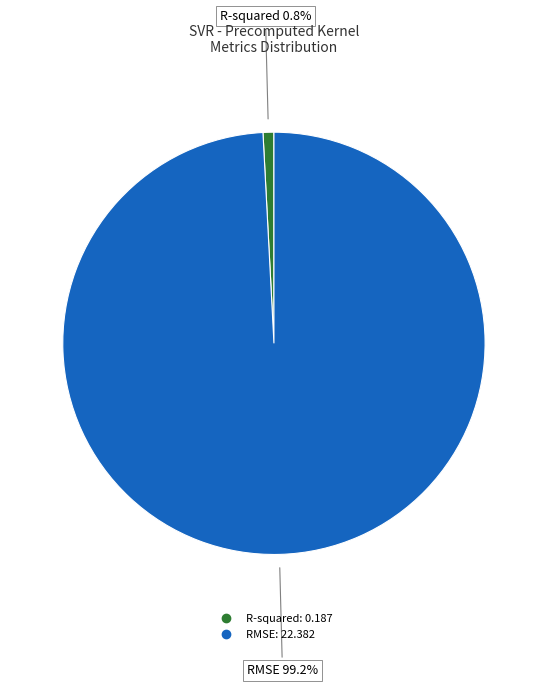

Does RMSE represent more than half of the total?

Yes